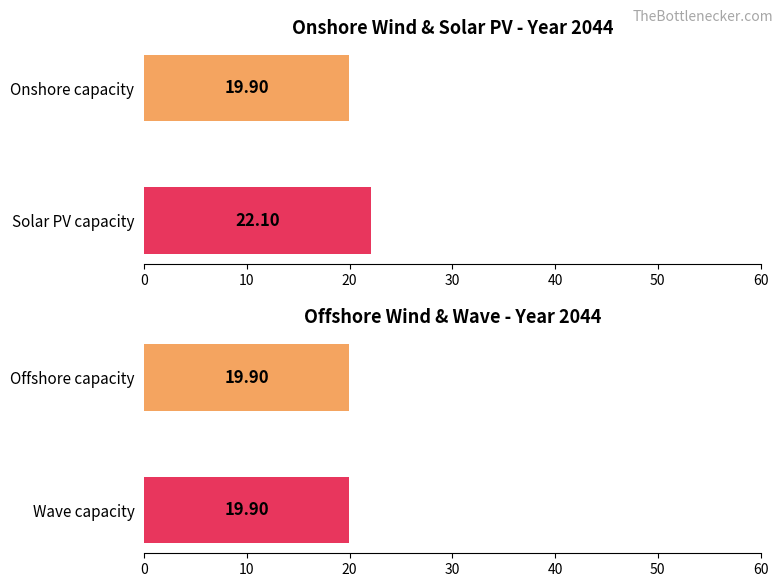

What are all the series names shown in the legend?

Onshore, Offshore, Solar PV, Wave